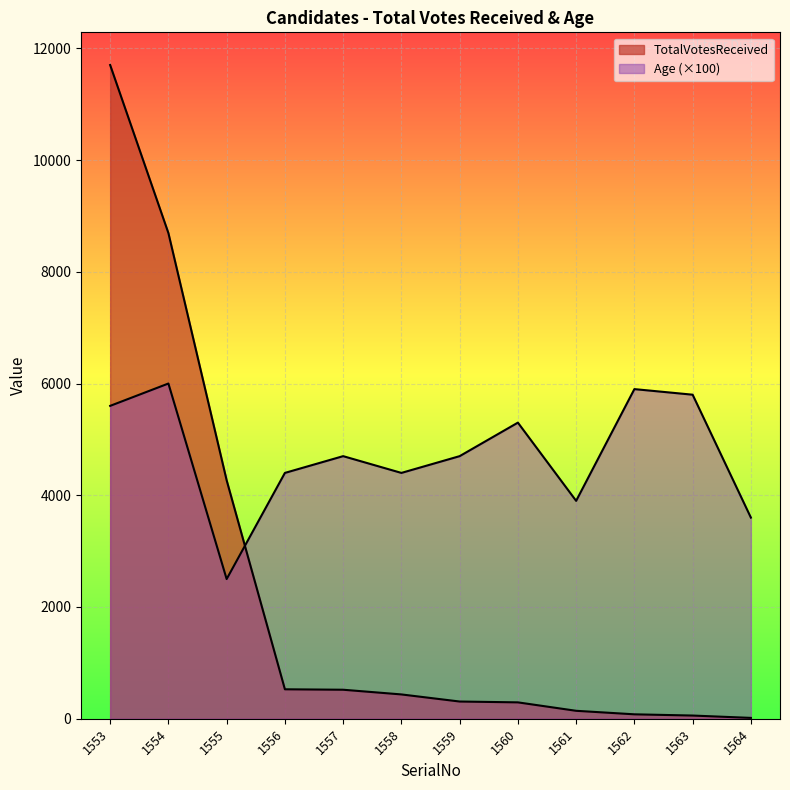

How many series are shown in this chart?

2